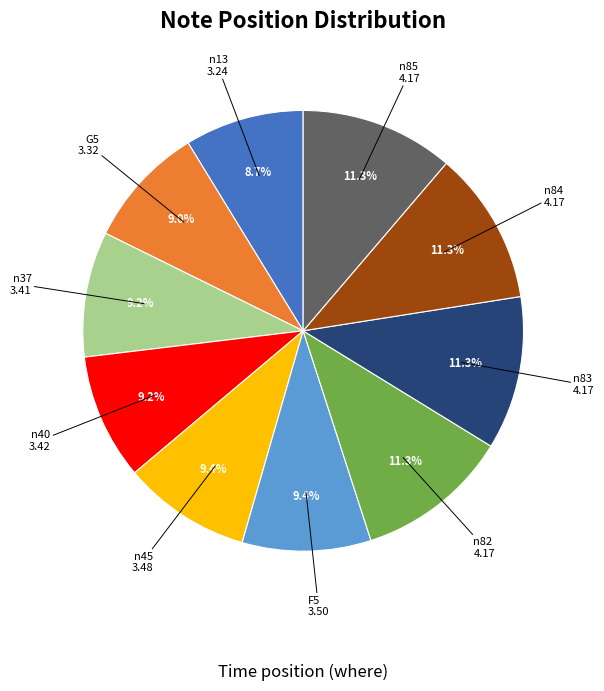

Is there a majority slice in this chart?

No